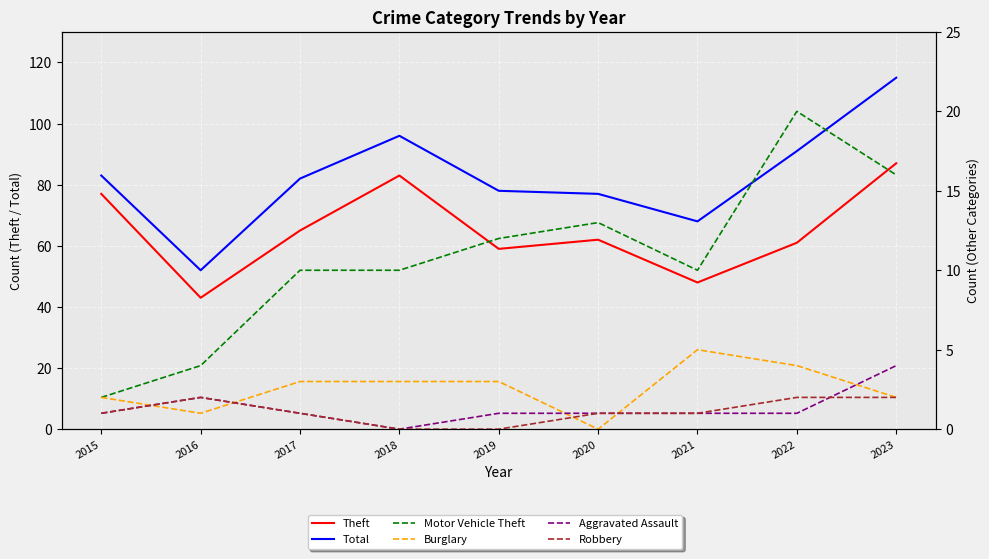

In Motor Vehicle Theft, how many points are higher than both neighbors (excluding endpoints)?

2